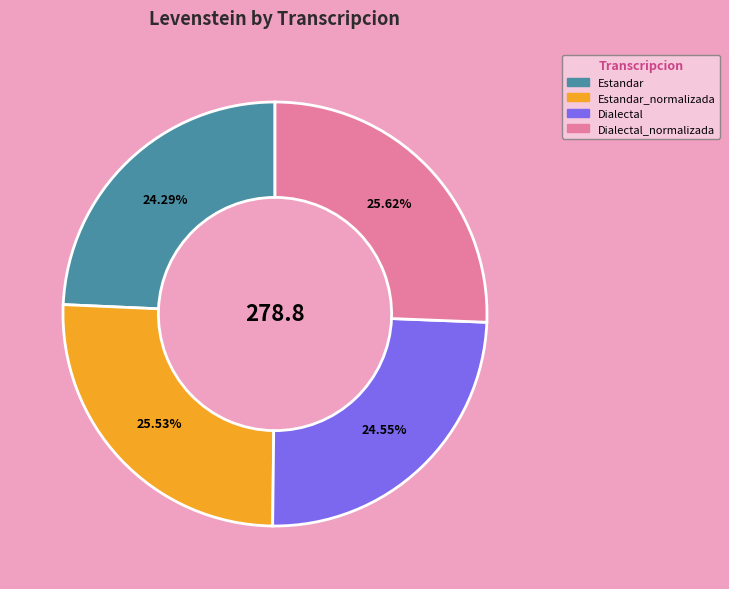

Is there any slice that represents more than half of the pie?

No